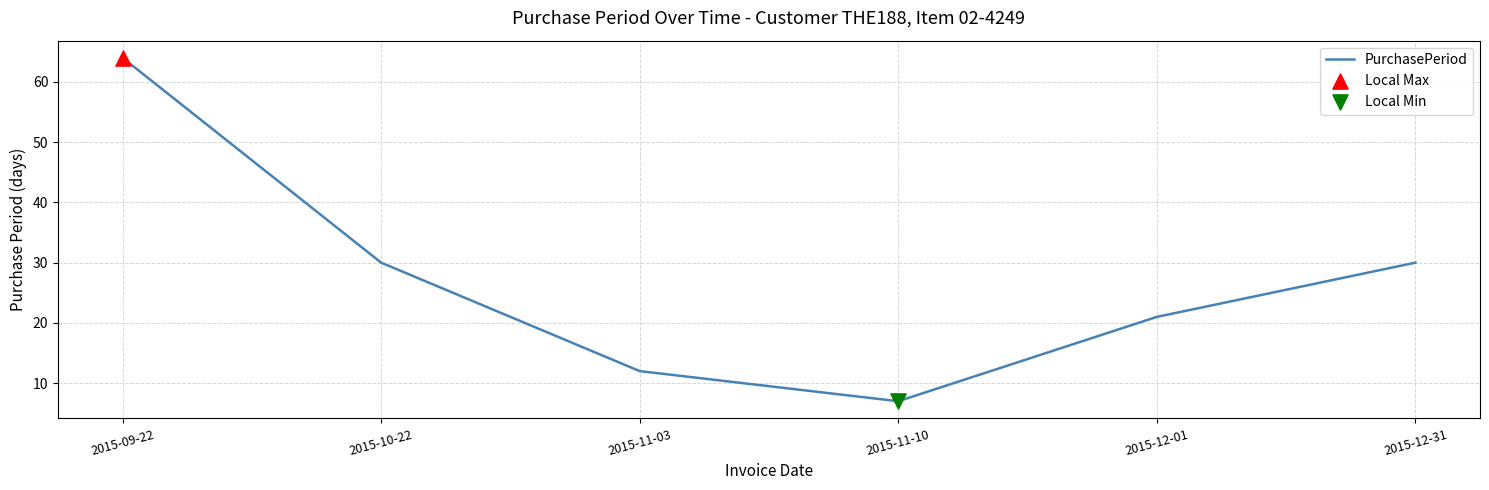

Between 2015-10-22 and 2015-09-22, which is larger?

2015-09-22